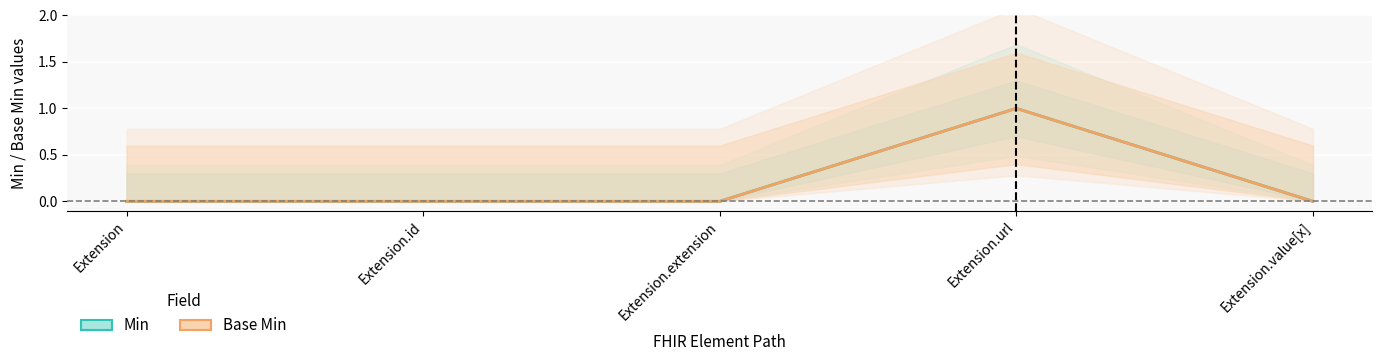

The Base Min series shows -1 at Extension. True or false?

False